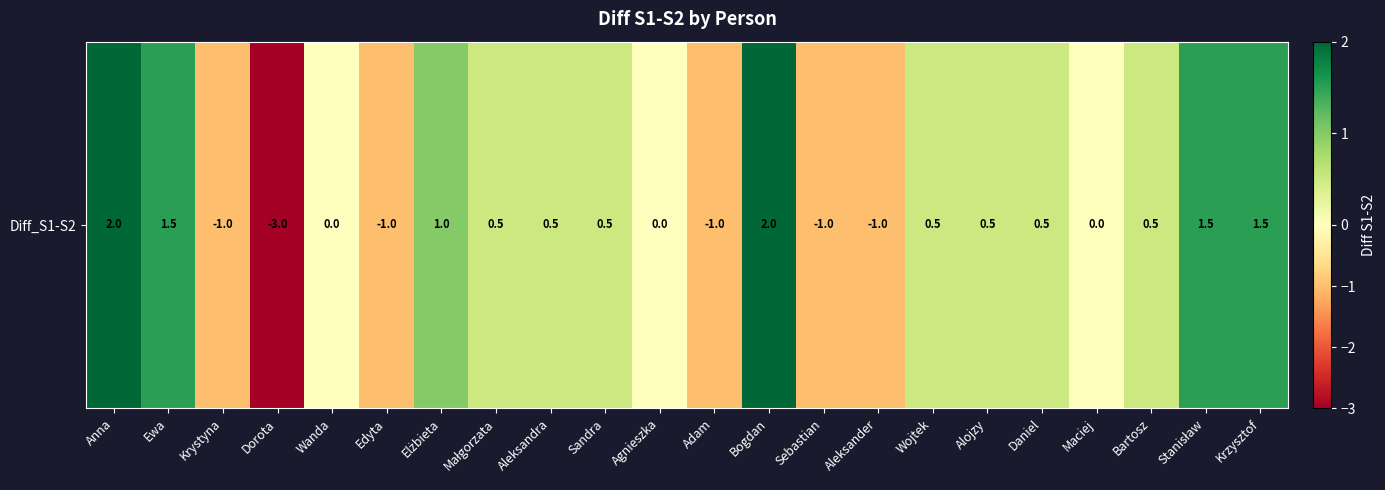

Is it true that the value at Krystyna is -1.0?

True